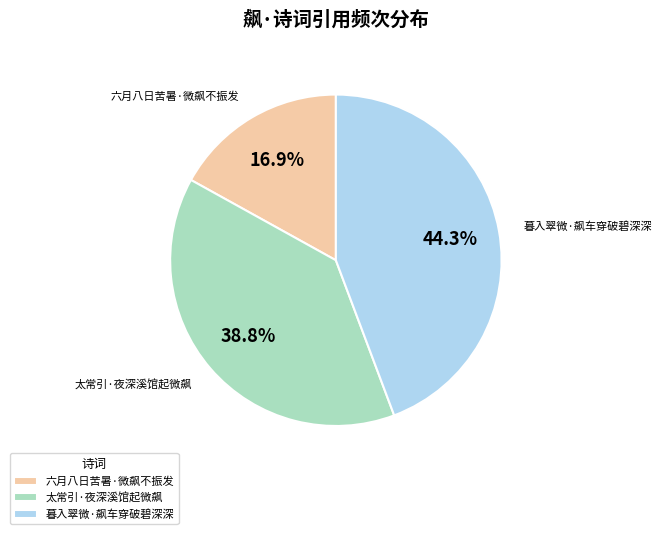

What is the ratio of the value at 太常引·夜深溪馆起微飙 to the value at 六月八日苦暑·微飙不振发?

2.3